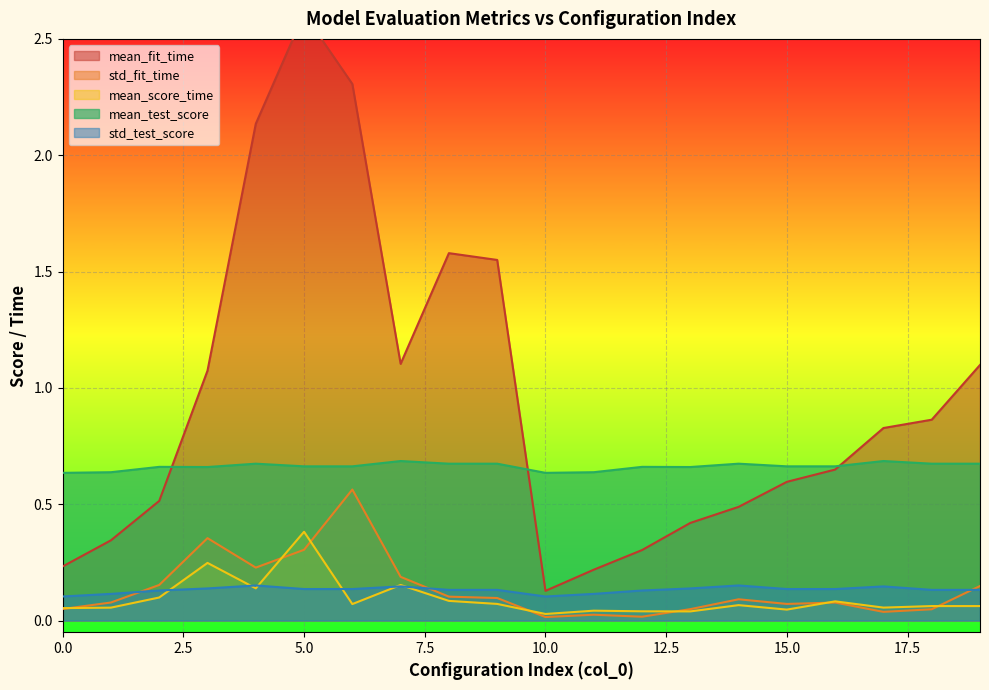

True or false: mean_score_time has a value of 0.0 at 1.

False